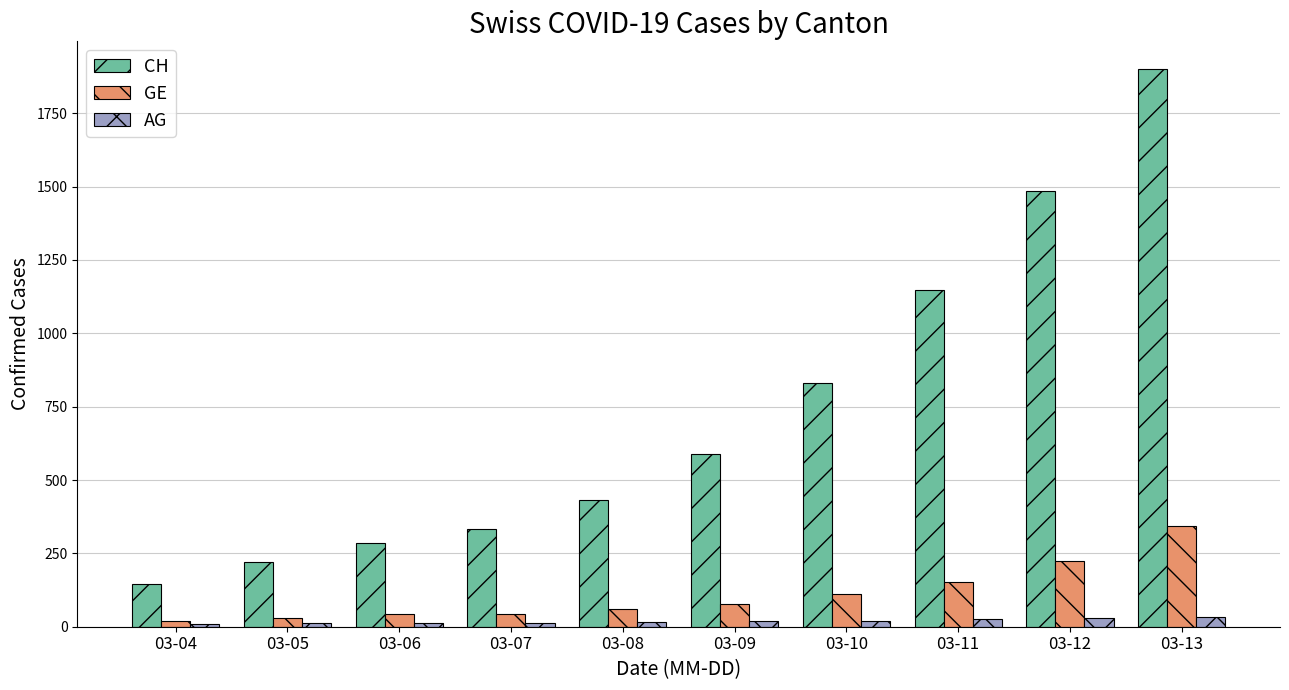

At 03-13, list the series in order from smallest to largest.

AG, GE, CH